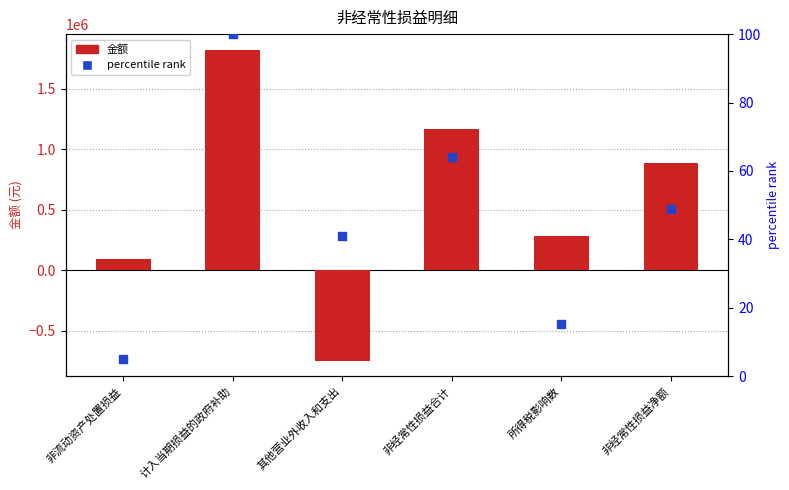

Which series has the largest total across all categories?

金额